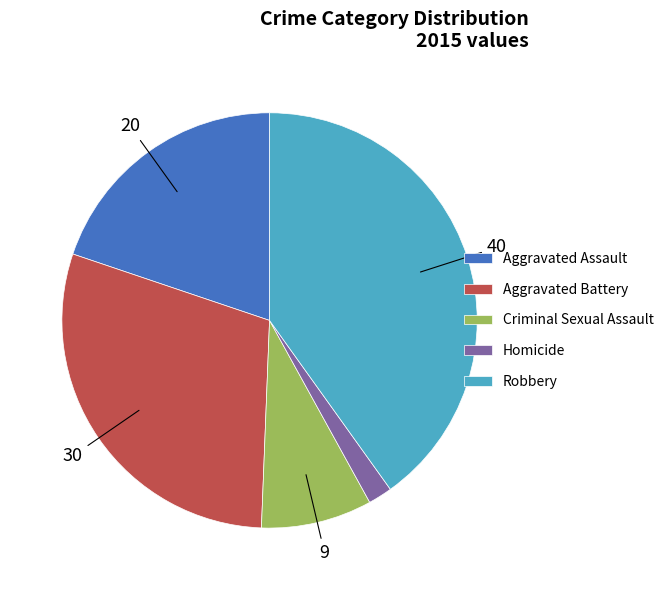

Is Aggravated Assault the majority of the pie?

No